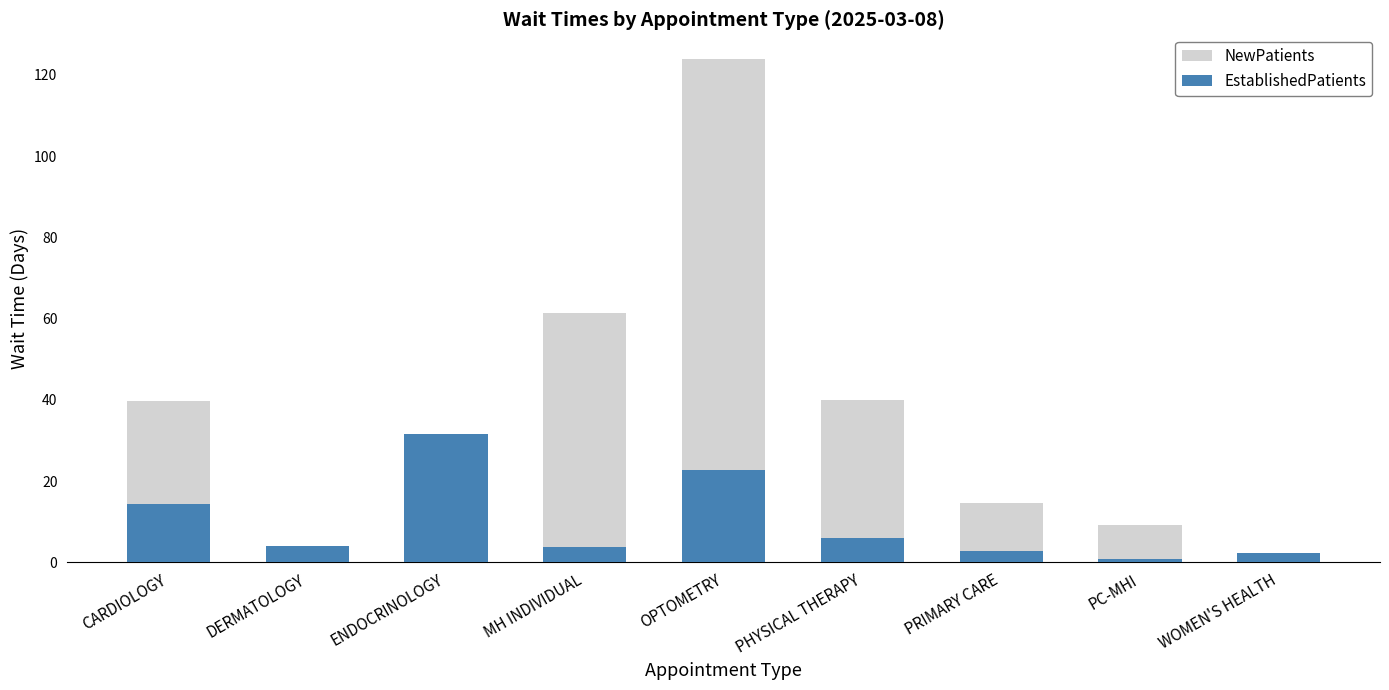

List the series in order of their overall mean, highest first.

NewPatients, EstablishedPatients